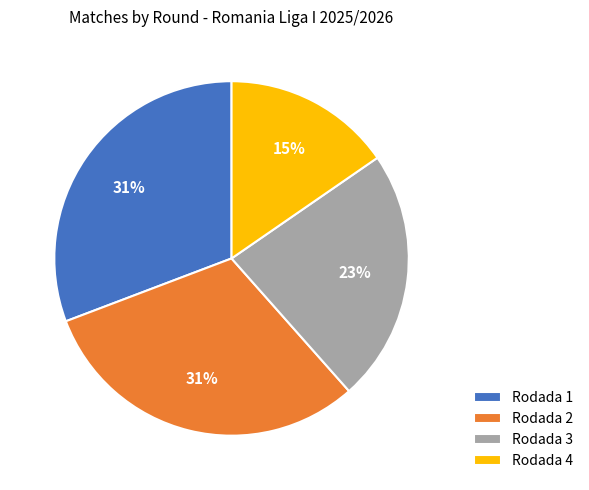

To the nearest percent, what is the difference between the Rodada 4 and Rodada 3 slice percentages?

8%